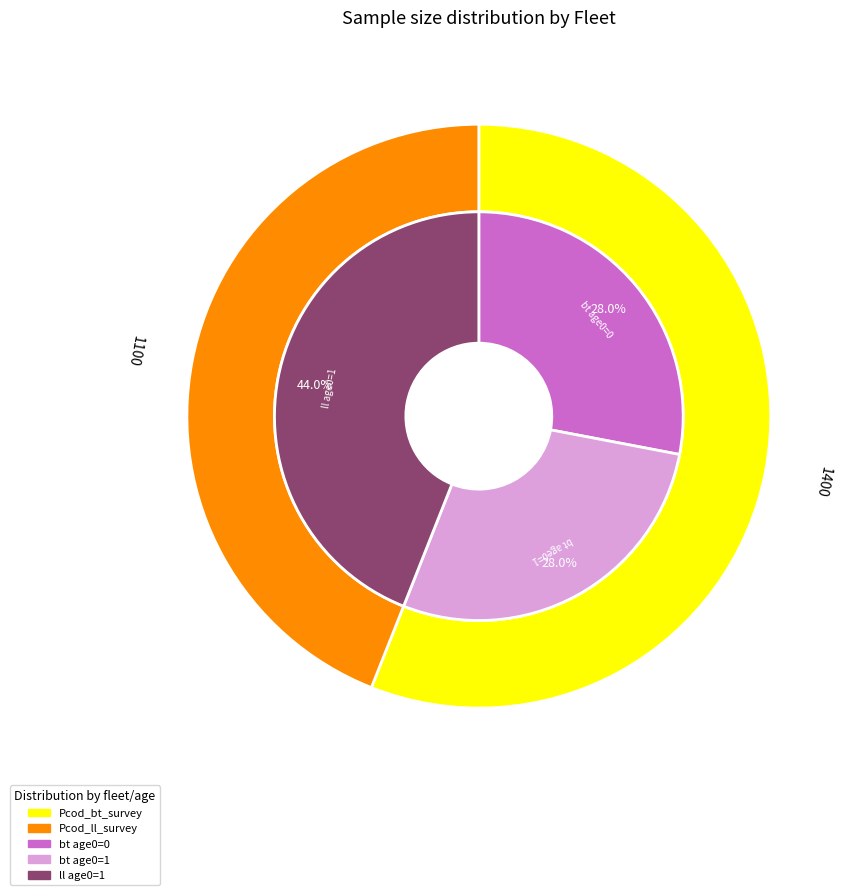

To the nearest percent, what is the combined percentage of Pcod_ll_survey and Pcod_bt_survey?

100%